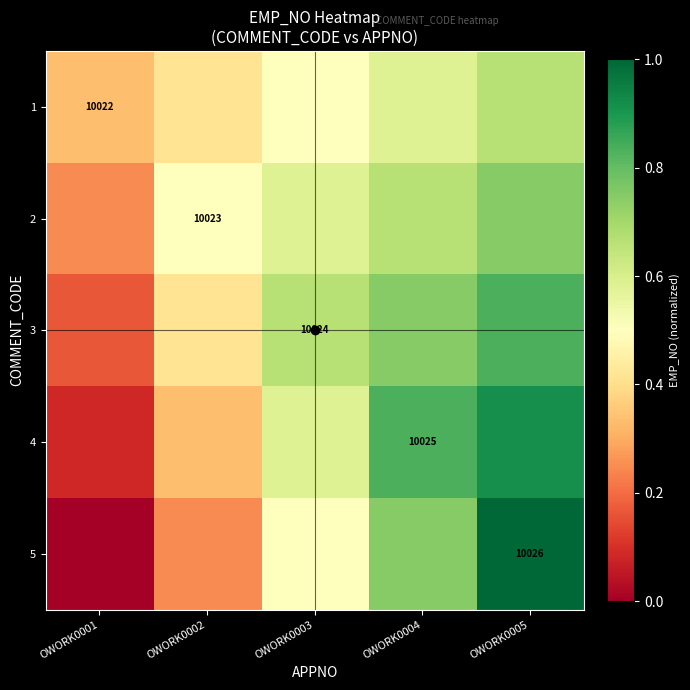

The 2 series shows 0.7 at OWORK0004. True or false?

True